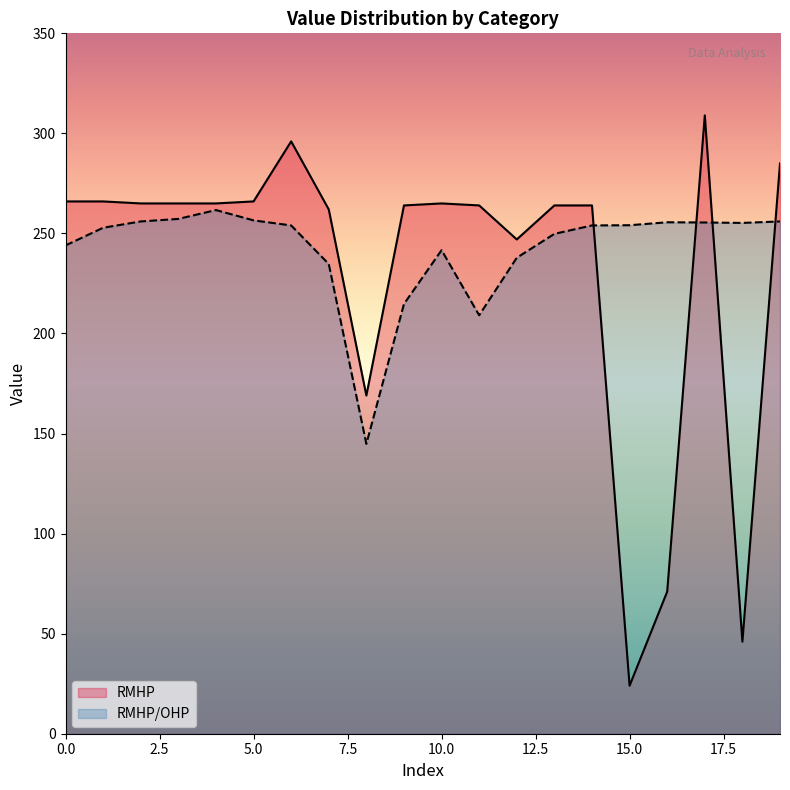

What is the difference between the highest and lowest values at 5.0?

9.5